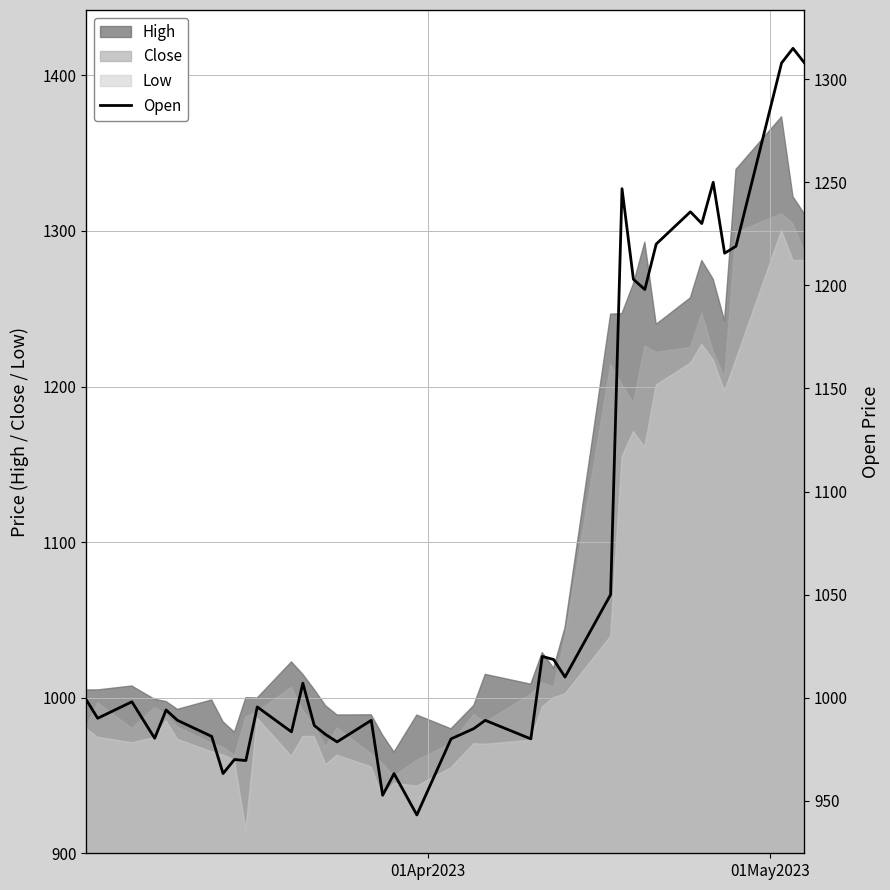

True or false: High and Low intersect in this chart.

False